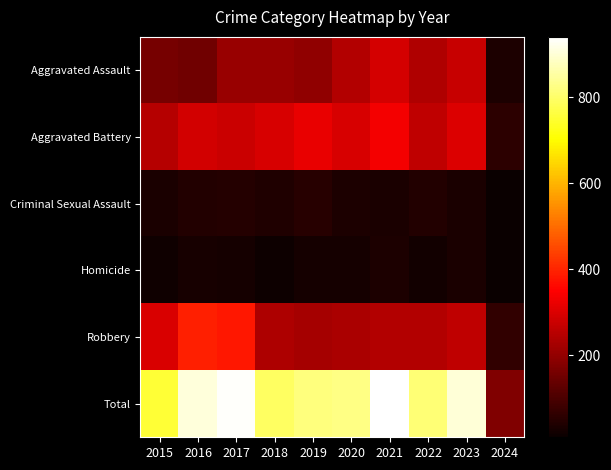

Reading left to right, what are all the values shown in this chart?

Aggravated Assault: 2015=160	2016=154	2017=207	2018=206	2019=197	2020=242	2021=292	2022=239	2023=273	2024=35
Aggravated Battery: 2015=246	2016=288	2017=277	2018=296	2019=321	2020=293	2021=336	2022=263	2023=303	2024=58
Criminal Sexual Assault: 2015=34	2016=43	2017=47	2018=40	2019=51	2020=36	2021=32	2022=42	2023=33	2024=9
Homicide: 2015=17	2016=29	2017=24	2018=15	2019=27	2020=24	2021=37	2022=23	2023=31	2024=10
Robbery: 2015=297	2016=394	2017=381	2018=237	2019=224	2020=233	2021=244	2022=243	2023=262	2024=64
Total: 2015=754	2016=908	2017=936	2018=794	2019=820	2020=828	2021=941	2022=810	2023=902	2024=176